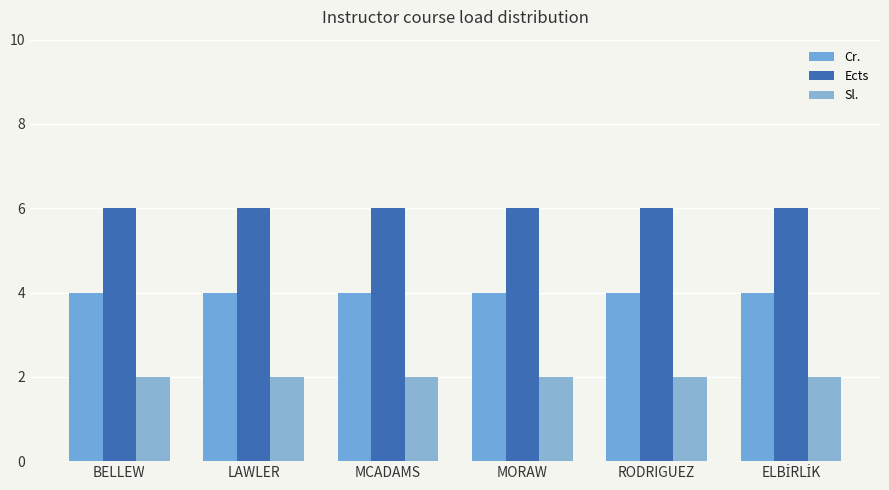

What is the average value of the Cr. series?

4